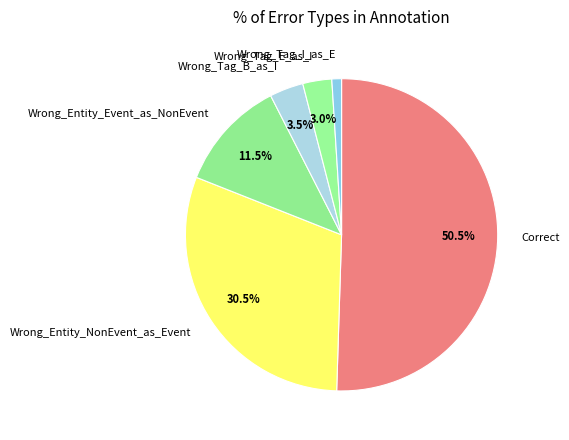

Rank the categories by value from highest to lowest.

Correct, Wrong_Entity_NonEvent_as_Event, Wrong_Entity_Event_as_NonEvent, Wrong_Tag_B_as_I, Wrong_Tag_E_as_I, Wrong_Tag_I_as_E